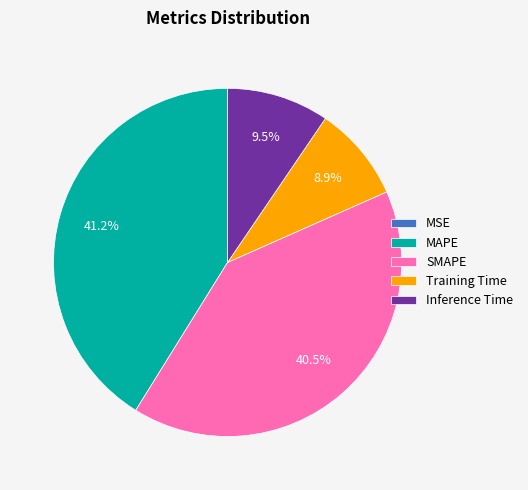

Is there a majority slice in this chart?

No